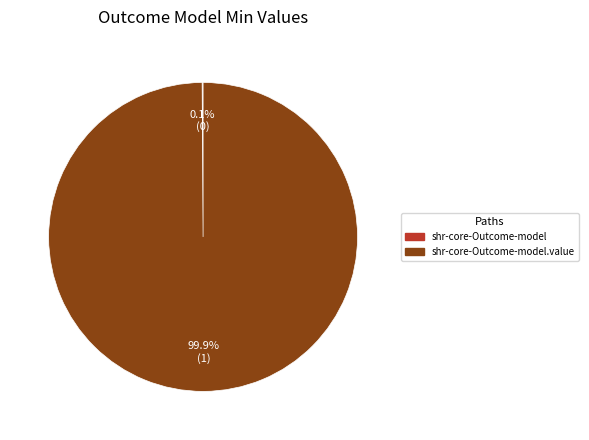

Does any single category account for the majority?

Yes